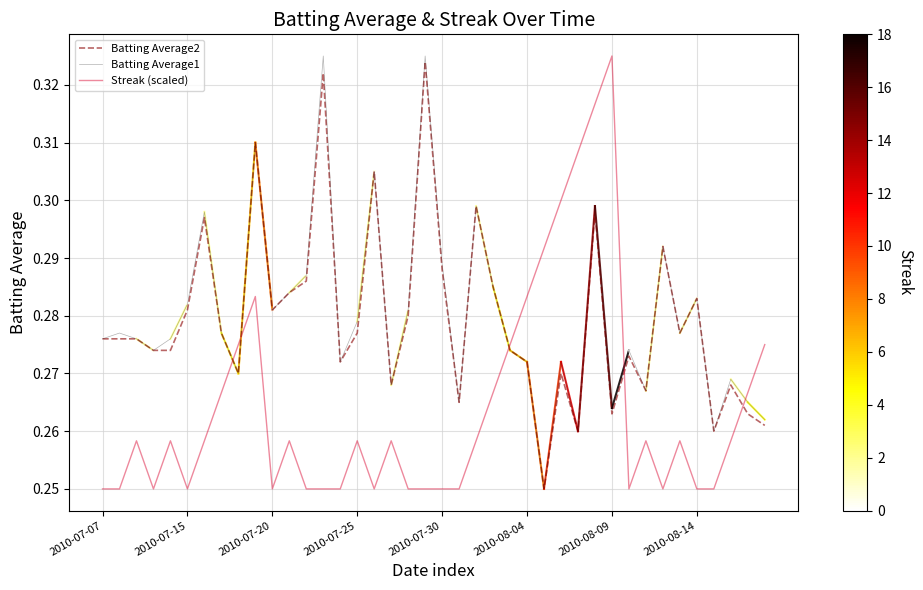

How many times do Batting Average1 and Streak (scaled) cross each other?

5